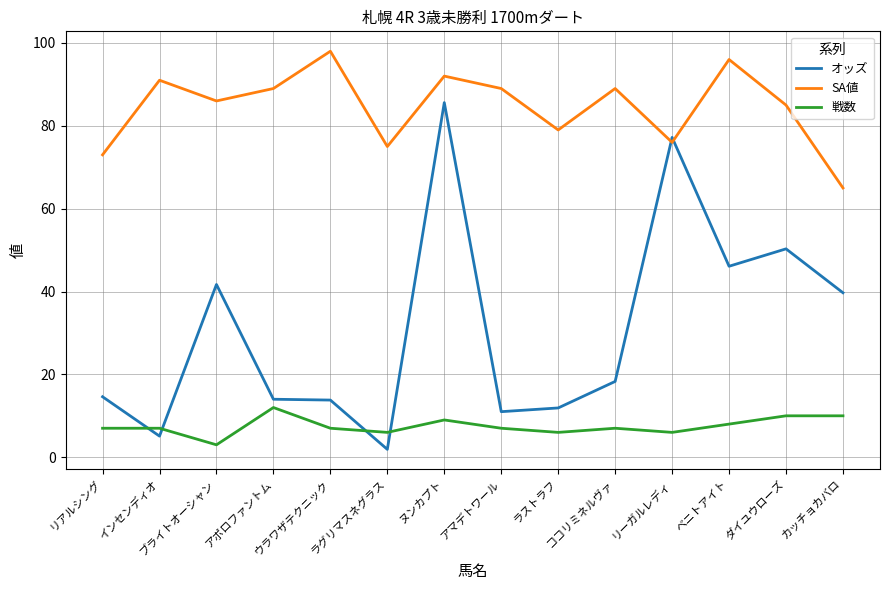

What is the average value of the SA値 series?

84.5